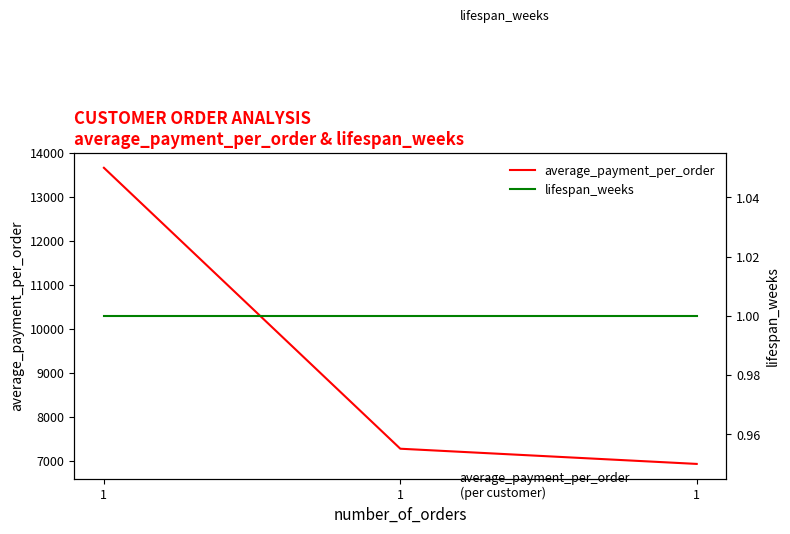

List the series in order of their overall mean, lowest first.

lifespan_weeks, average_payment_per_order